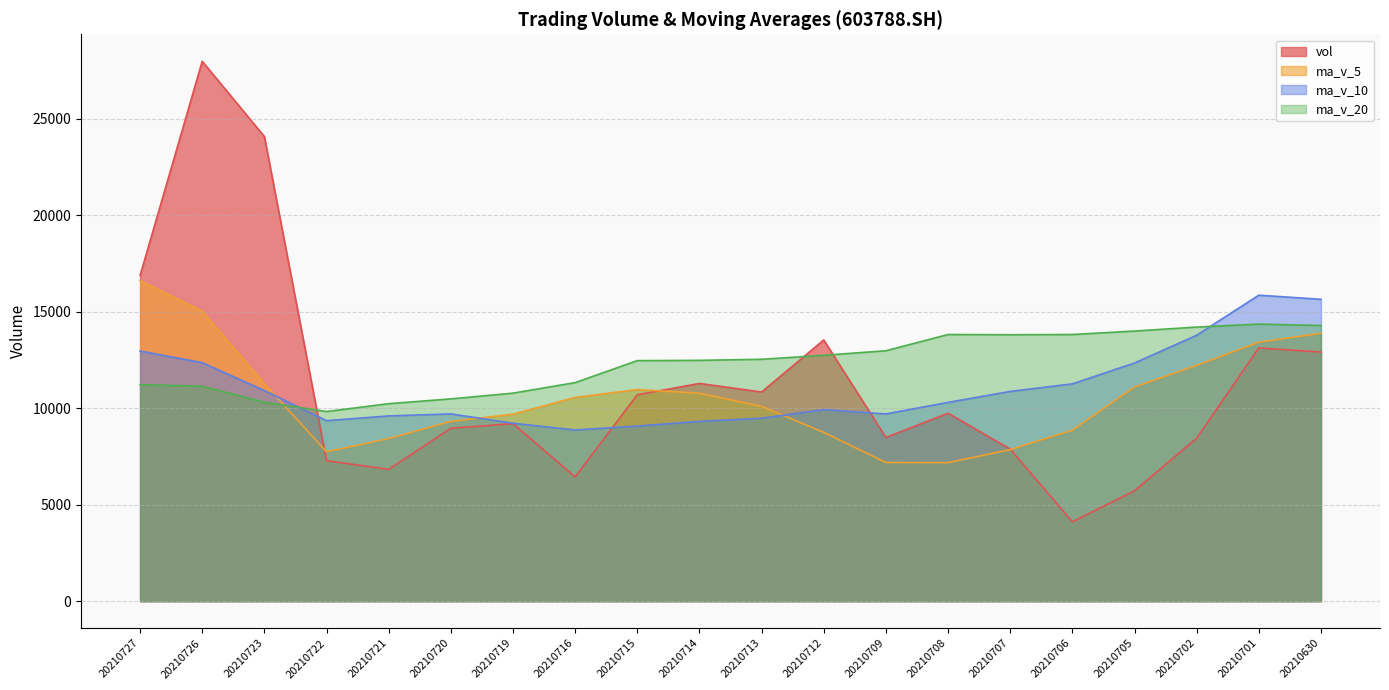

What is the sum of all ma_v_5 values?

211055.1